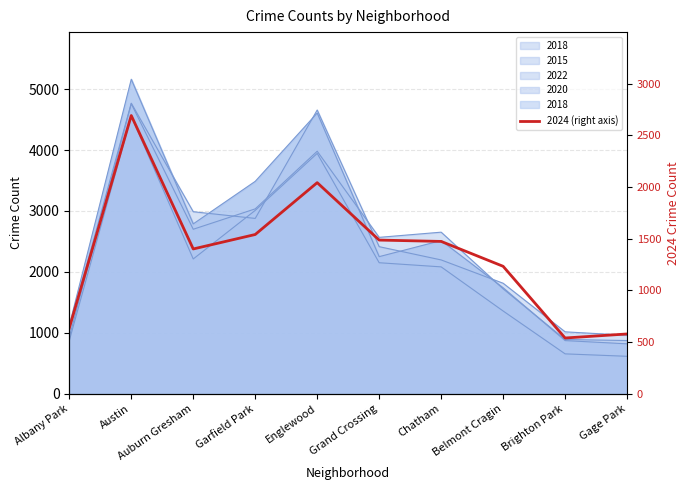

True or false: the data shows 538 at Brighton Park.

True